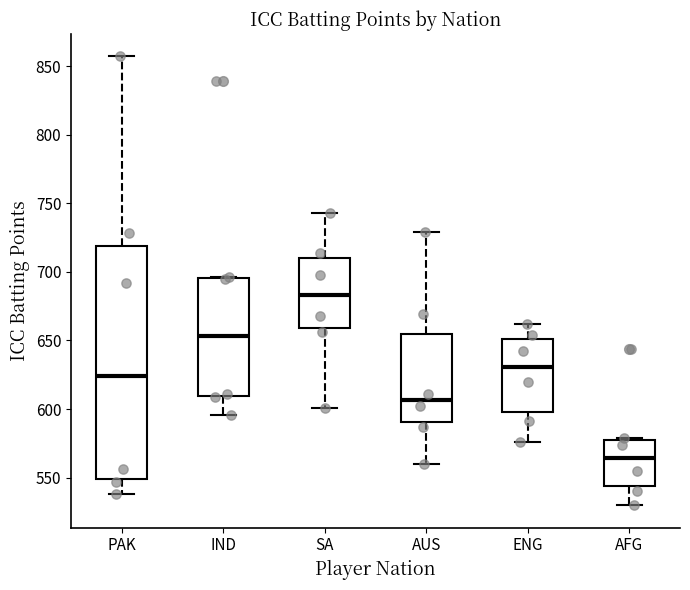

Which box has the highest median line?

SA